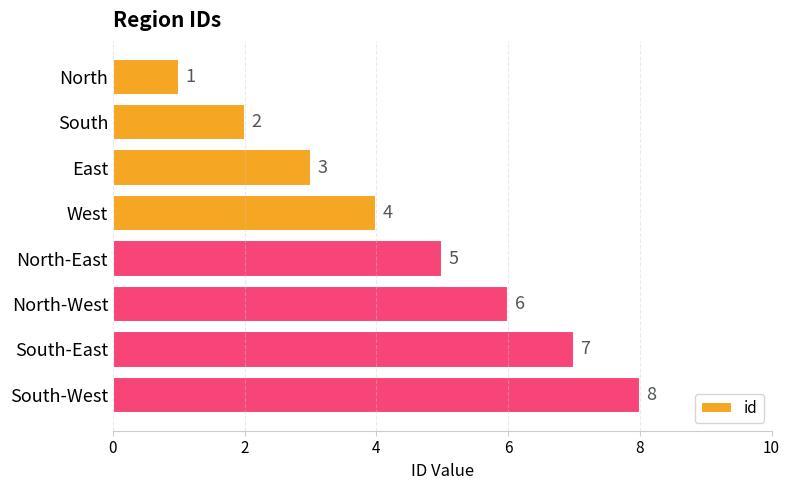

True or false: the data shows 6 at North-West.

True